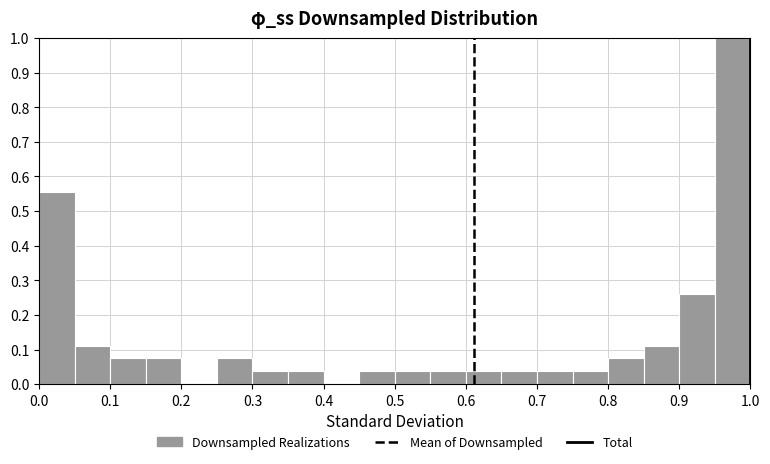

What is the height of the bar covering 0.50 to 0.55 on the x-axis? The values are not printed on the chart, so give them approximately, as read against the axis.

0.04